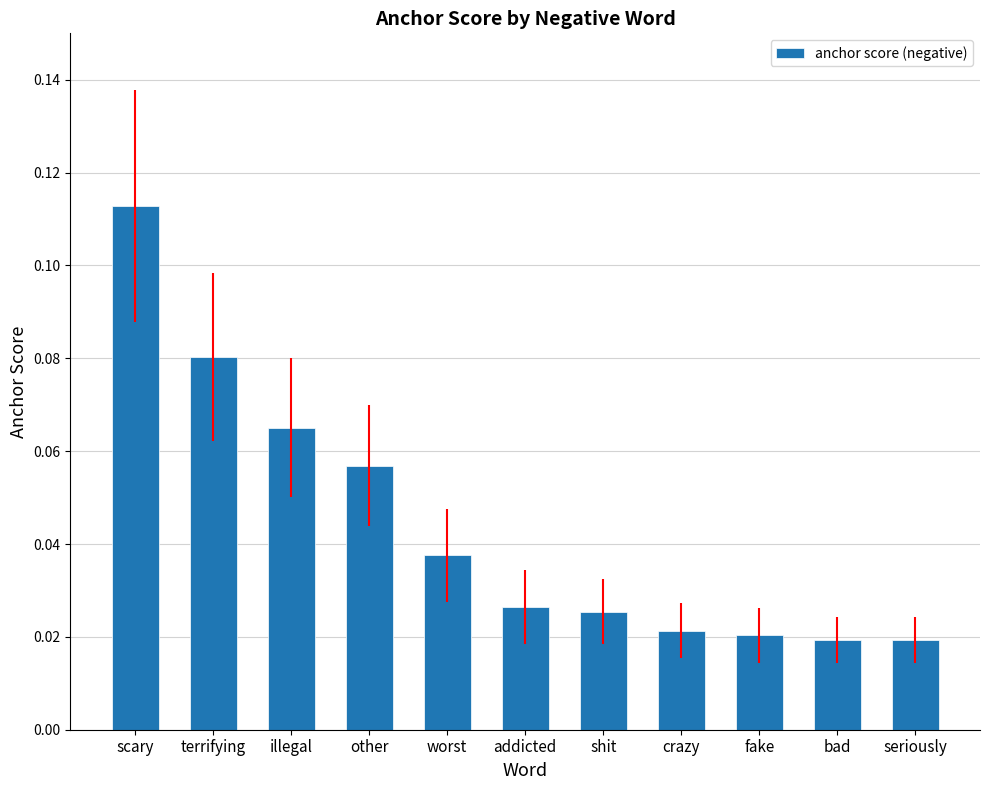

How many values are between 0 and 1?

11